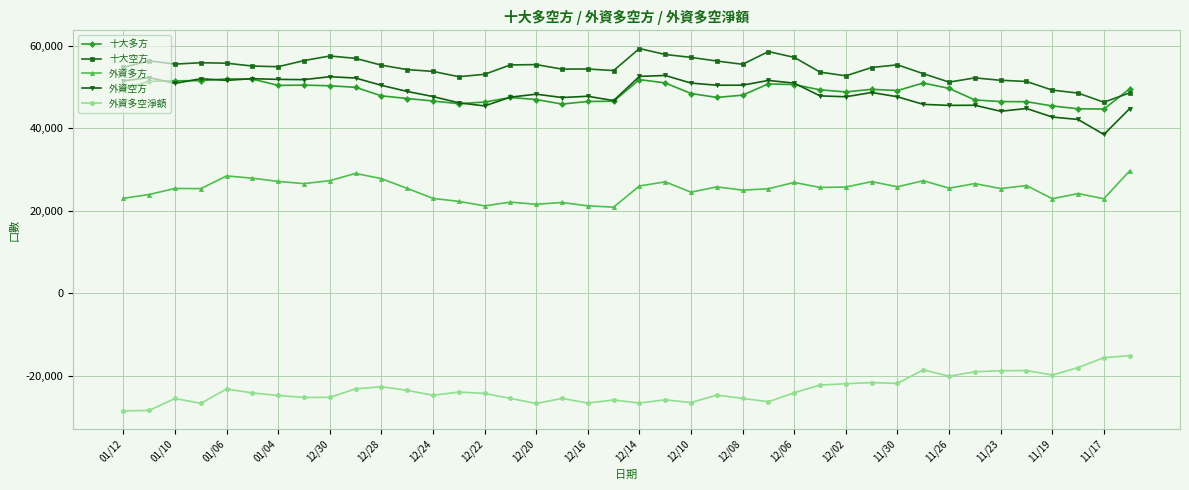

Which series has the largest total across all categories?

十大空方